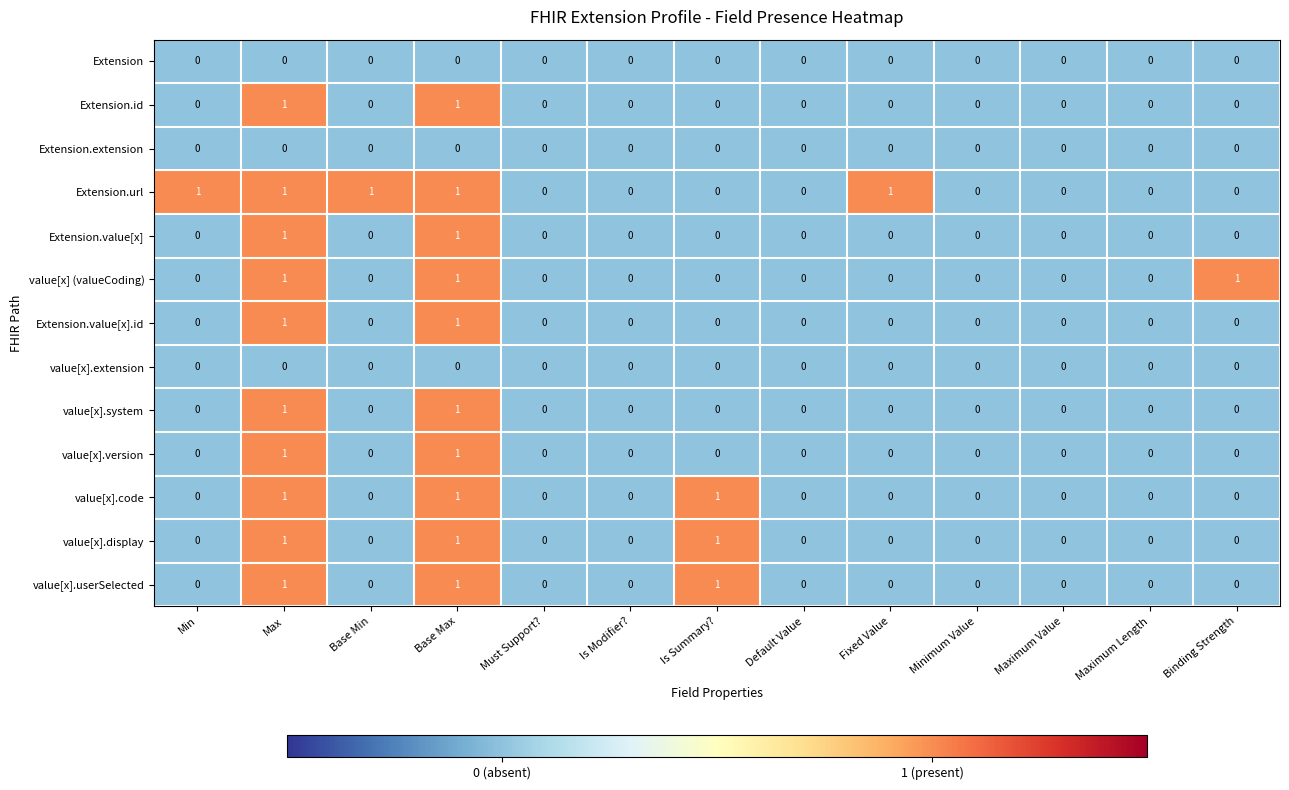

What is the greatest value displayed?

1